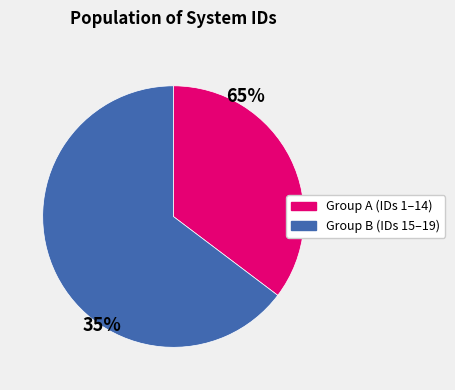

Does any single category account for the majority?

Yes